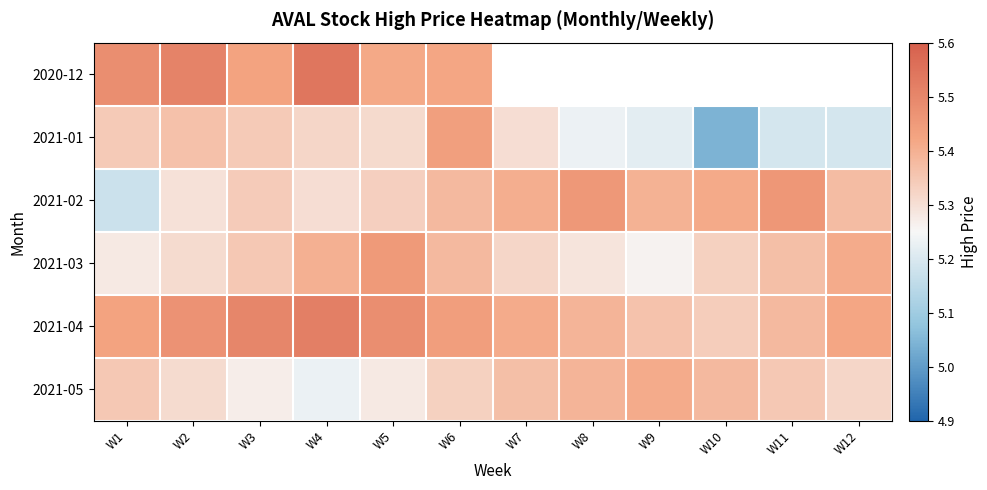

Which category has the lowest value in the 2021-05 series?

W4